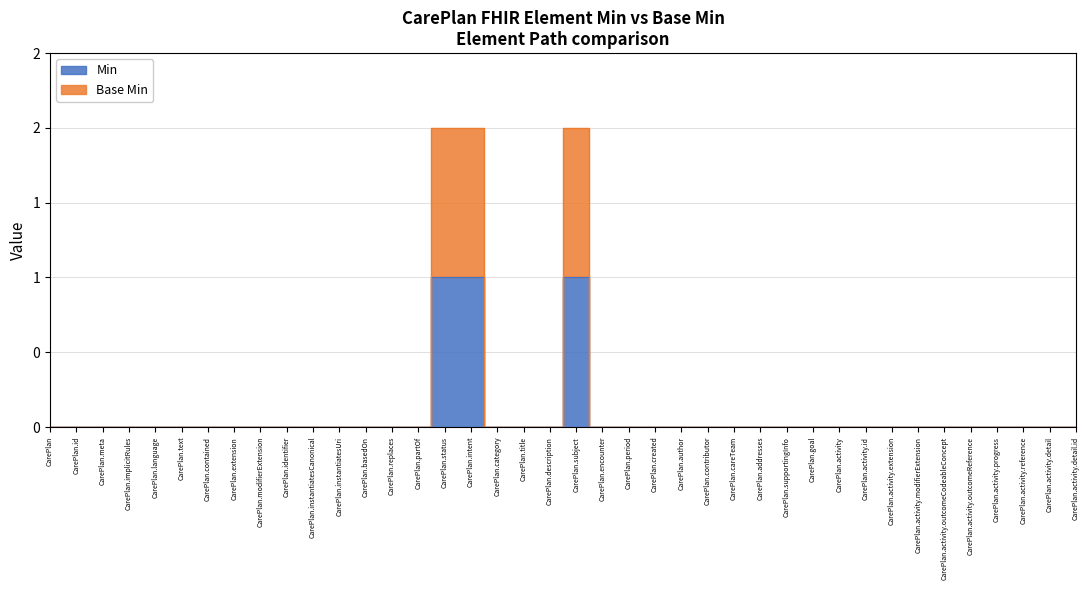

What position from the left is CarePlan.meta?

3